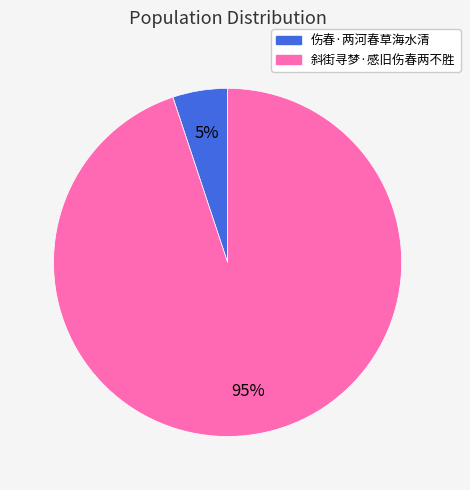

What percentage is the 伤春·两河春草海水清 slice, to the nearest percent?

5%